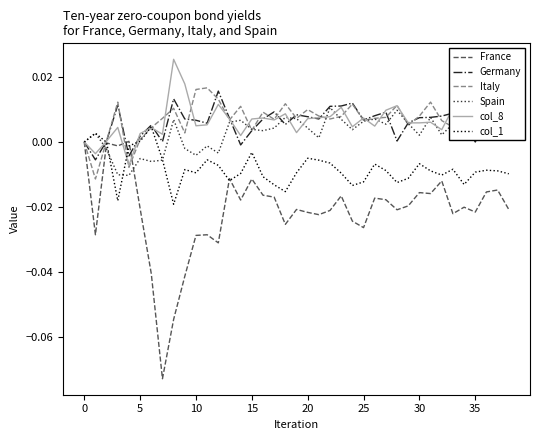

Which series has the largest range (max minus min)?

France